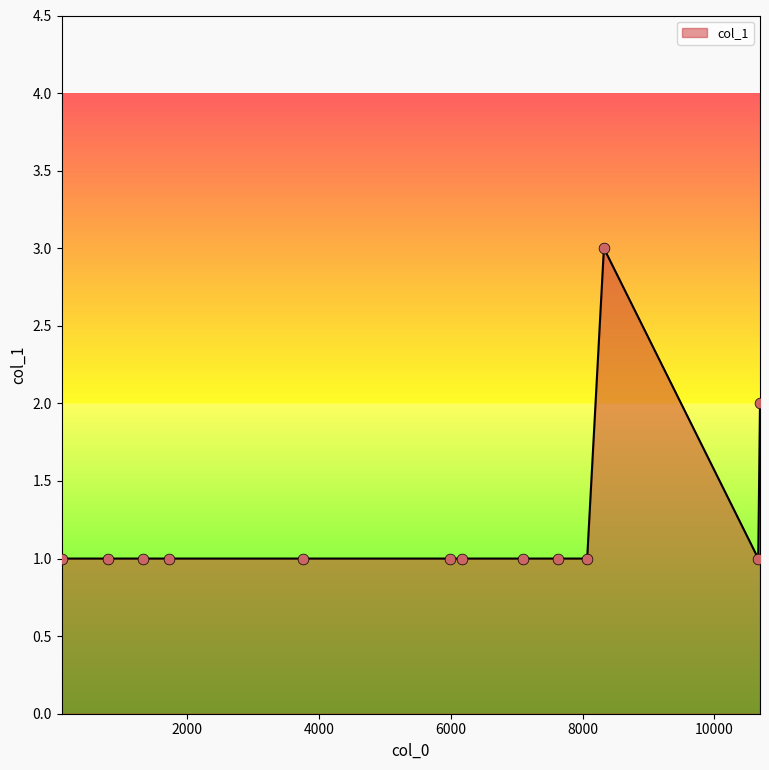

What is the maximum value shown in the chart?

3